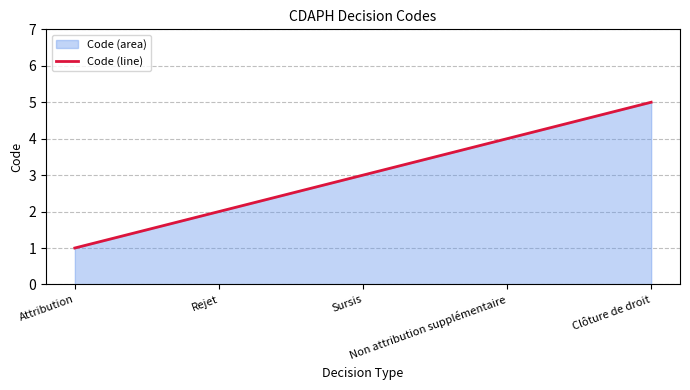

The value at Non attribution supplémentaire is 6. True or false?

False